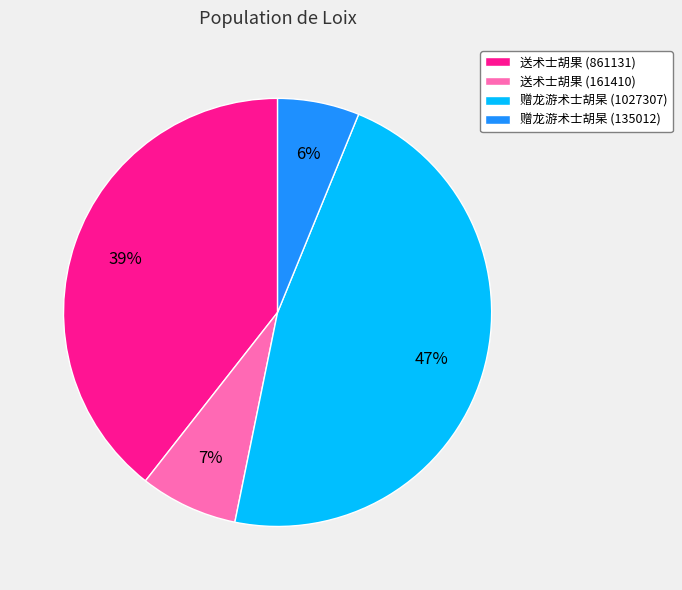

Is it true that 赠龙游术士胡杲 (135012) is 6% of the pie?

True